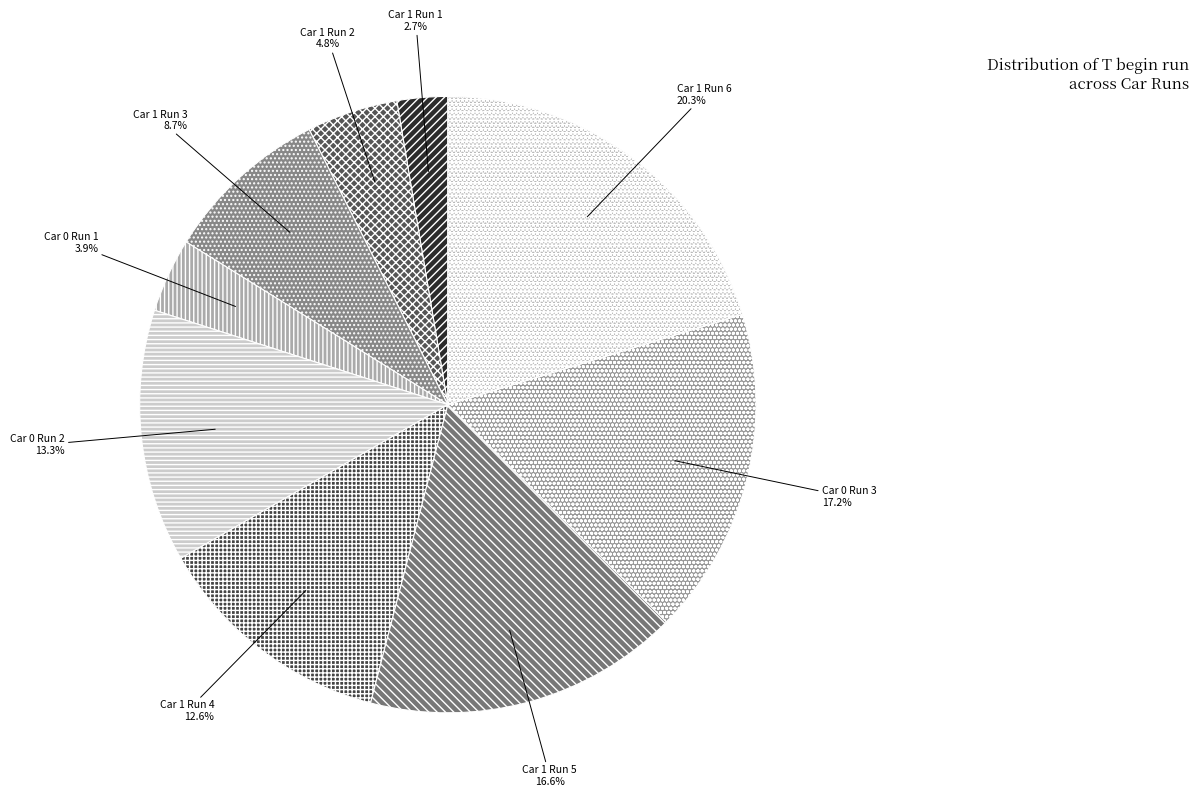

Rank the categories by value from lowest to highest.

Car 1 Run 1, Car 0 Run 1, Car 1 Run 2, Car 1 Run 3, Car 1 Run 4, Car 0 Run 2, Car 1 Run 5, Car 0 Run 3, Car 1 Run 6